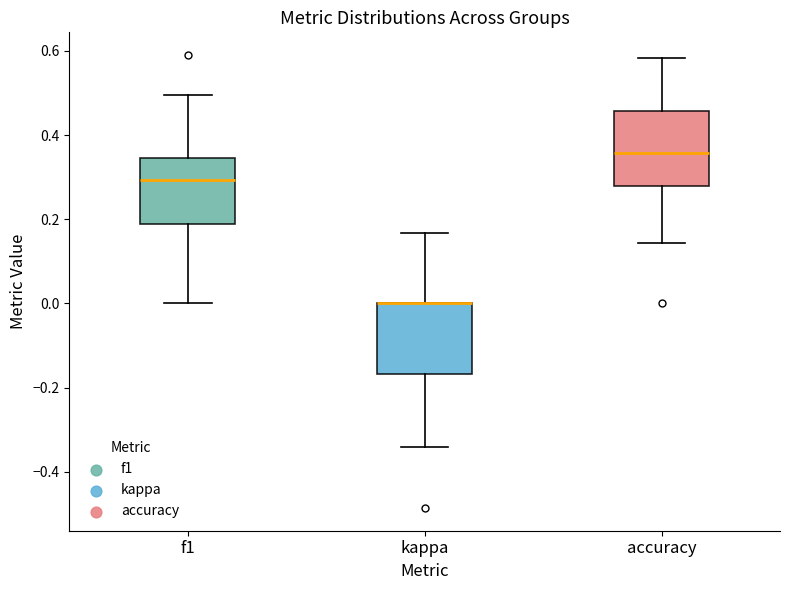

Reading left to right, read every box against the y-axis: the position of its median line, the range the box covers, and the ends of its whiskers. The values are not printed on the chart, so give them approximately, as read against the axis.

f1: median 0.30, box 0.18 to 0.34, whiskers 0.00 to 0.50
kappa: median 0.00 (drawn on the box's upper edge), box -0.16 to 0.00, whiskers -0.34 to 0.16
accuracy: median 0.36, box 0.28 to 0.46, whiskers 0.14 to 0.58